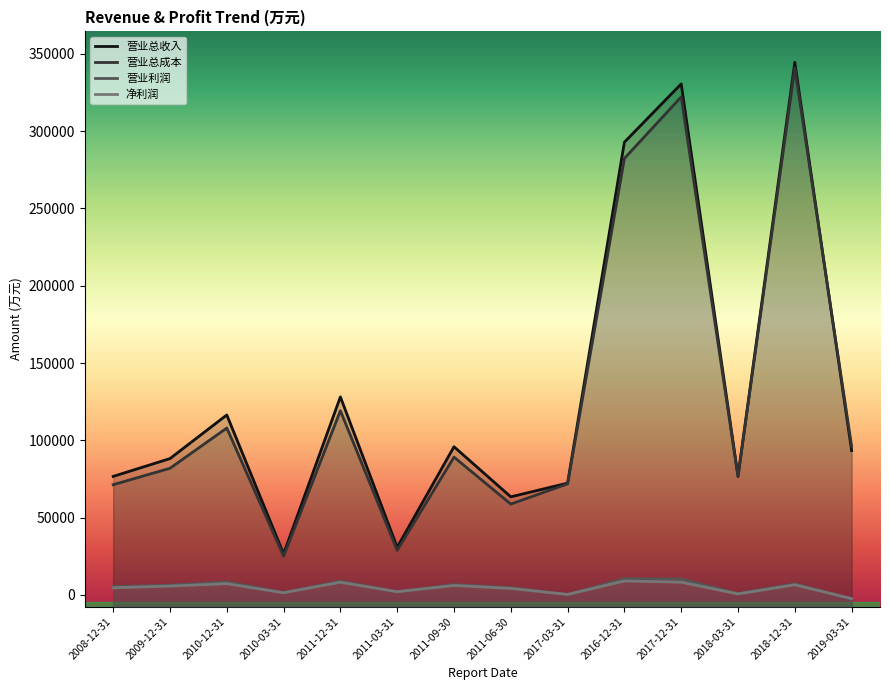

True or false: 营业总收入 and 净利润 cross at least once.

False